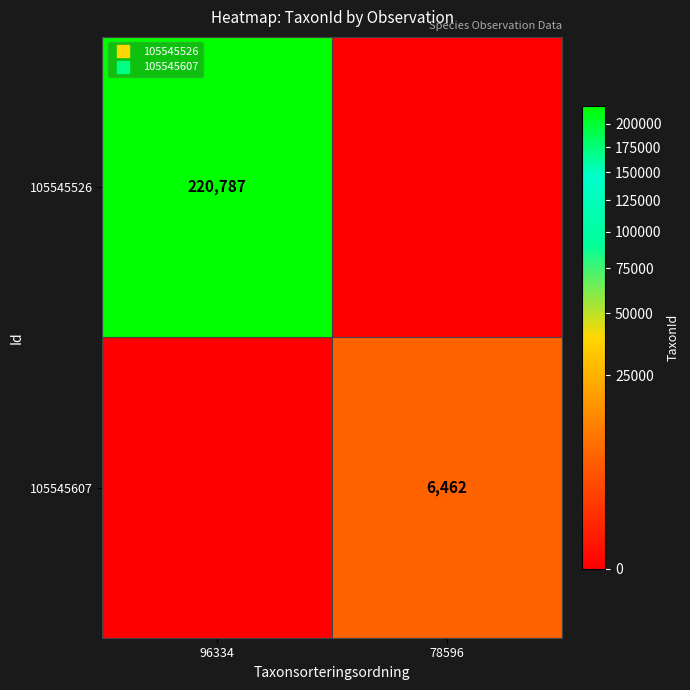

Is it true that 105545607 equals 6462 at 78596?

True